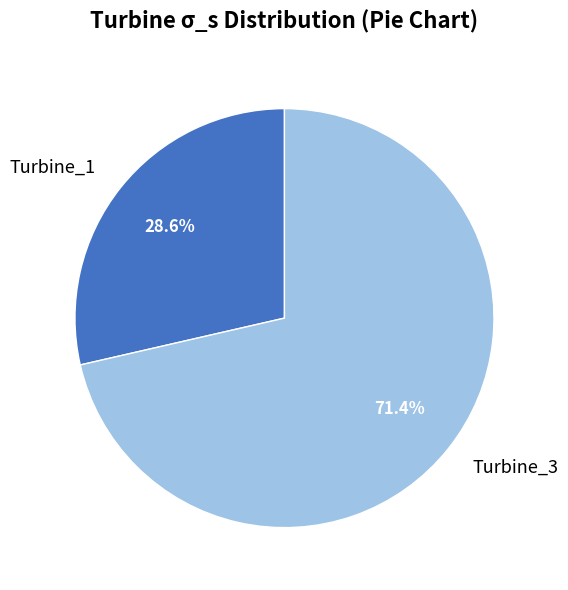

How much of the chart is everything except Turbine_3?

28.6%